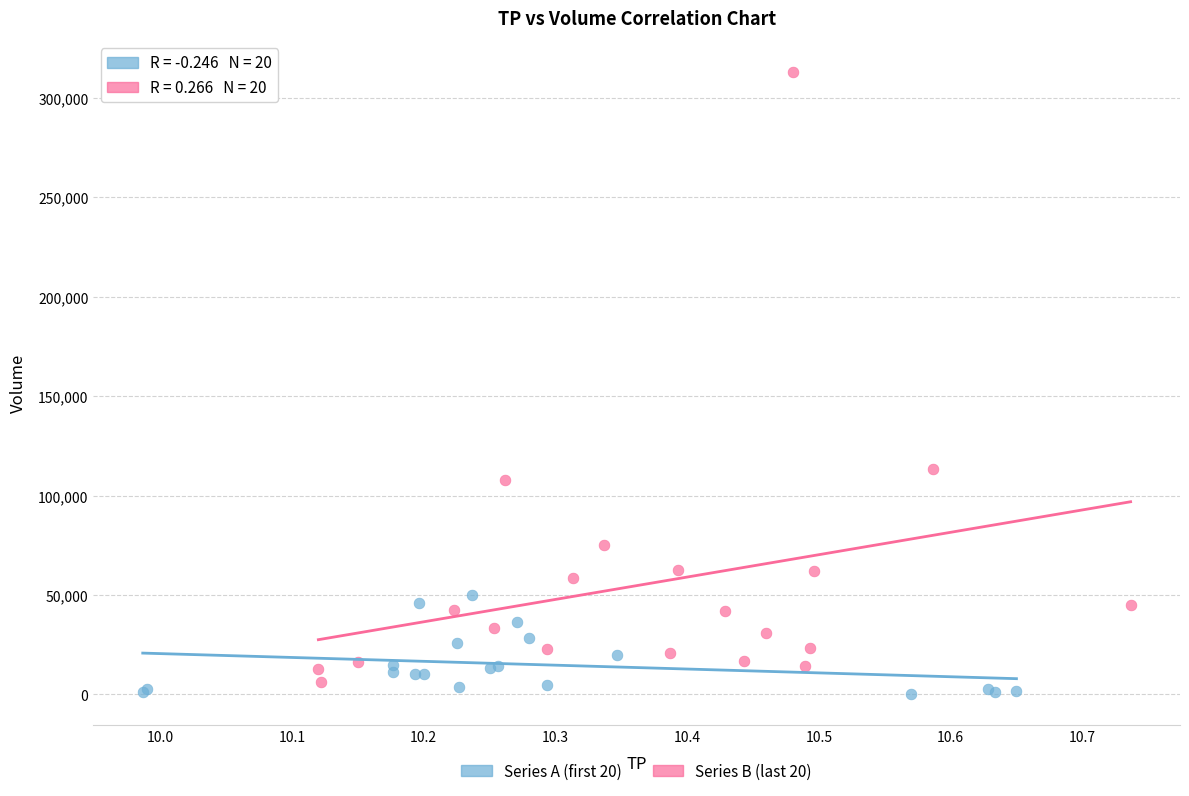

Which series has the widest spread of Y values?

Series B (last 20)